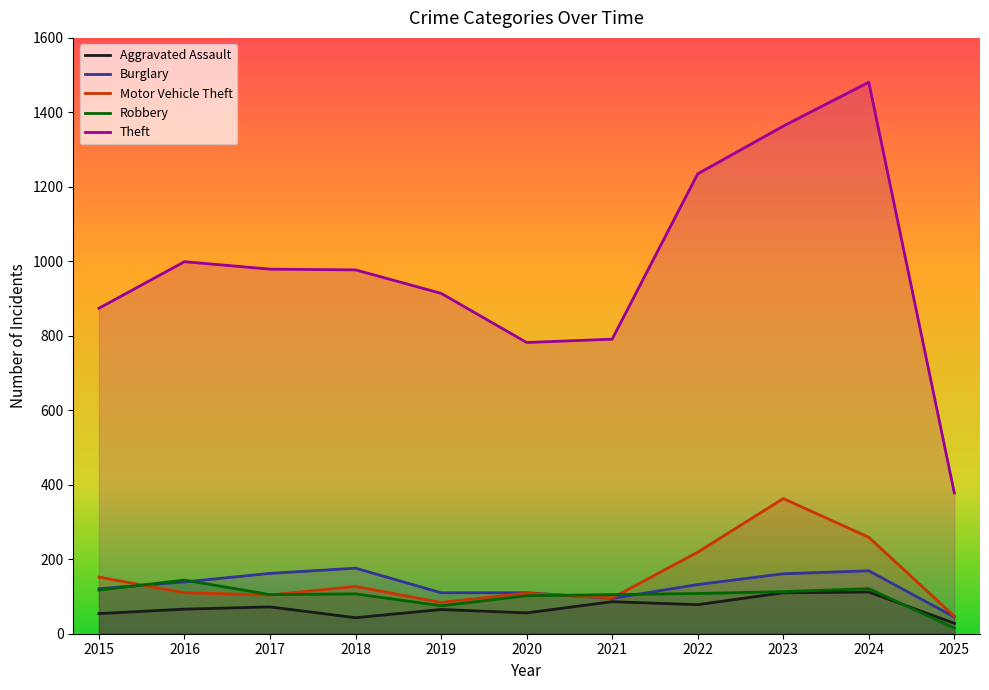

Where is Theft nearest to the value 929?

2019